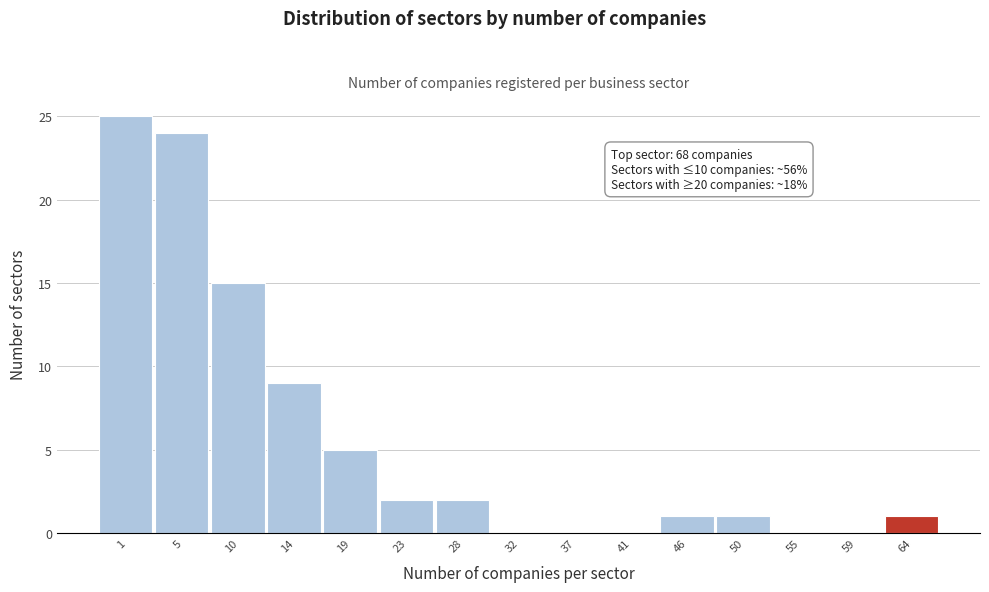

Reading left to right, list all the values displayed in this chart.

1=25	5=24	10=15	14=9	19=5	23=2	28=2	32=0	37=0	41=0	46=1	50=1	55=0	59=0	64=1